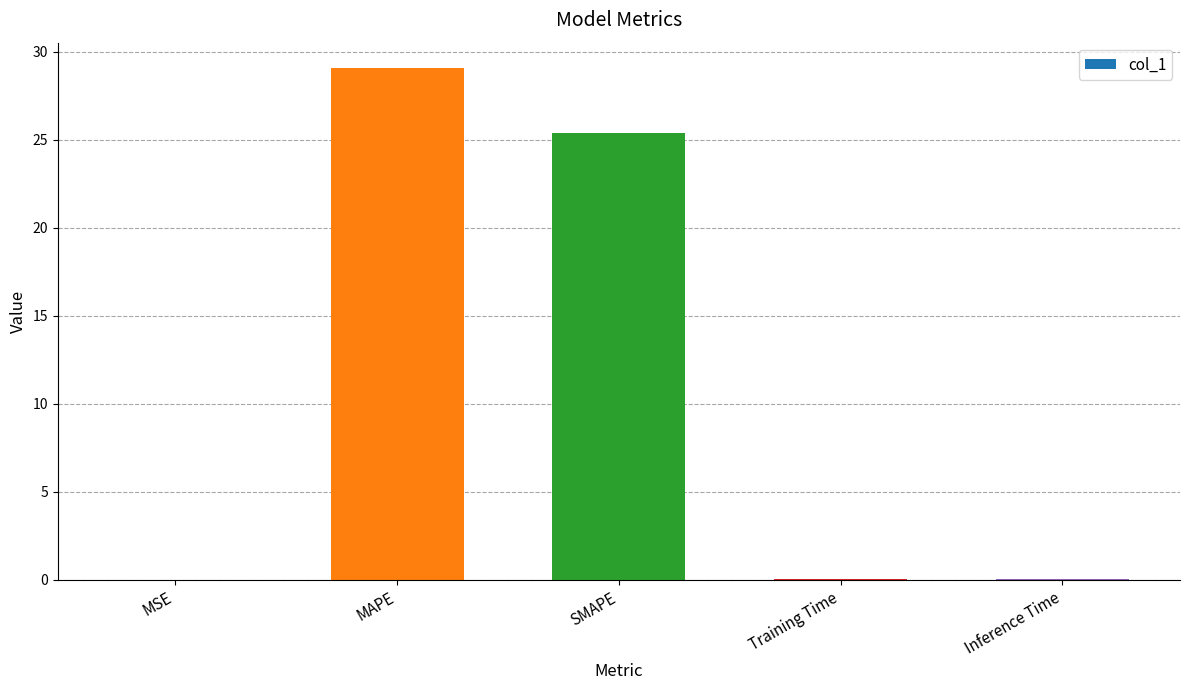

The chart shows a value of 29.1 at MAPE. True or false?

True